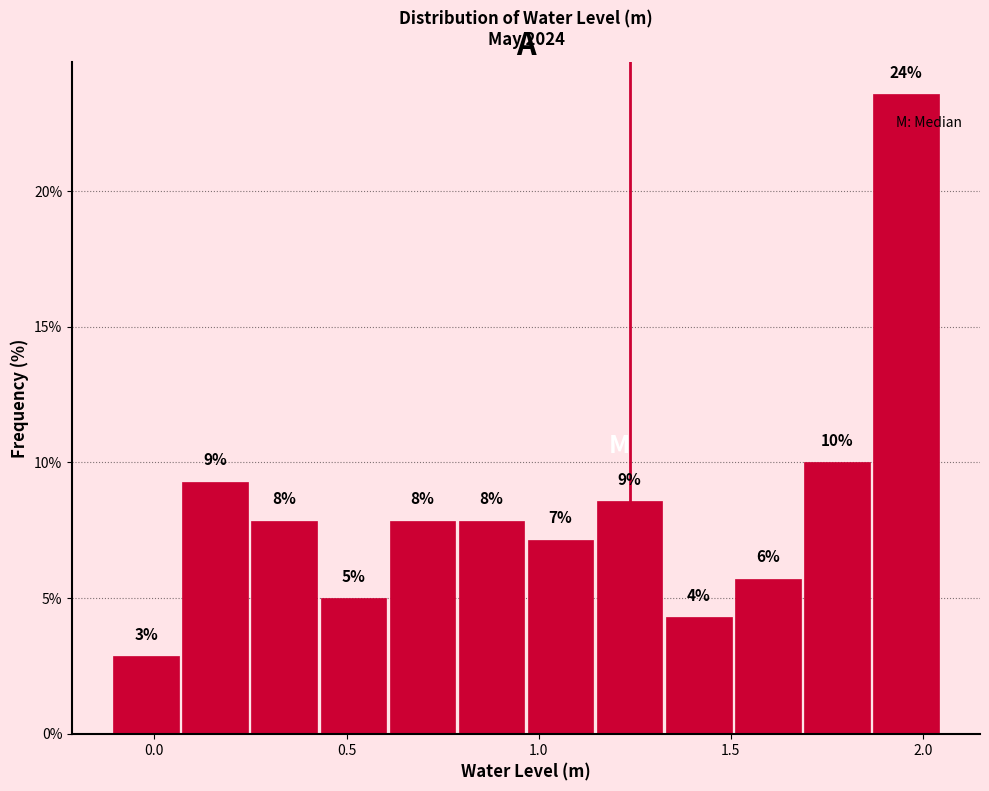

Around what value on the x-axis is the tallest bar? Give the approximate position of its centre, as read against the axis.

1.95